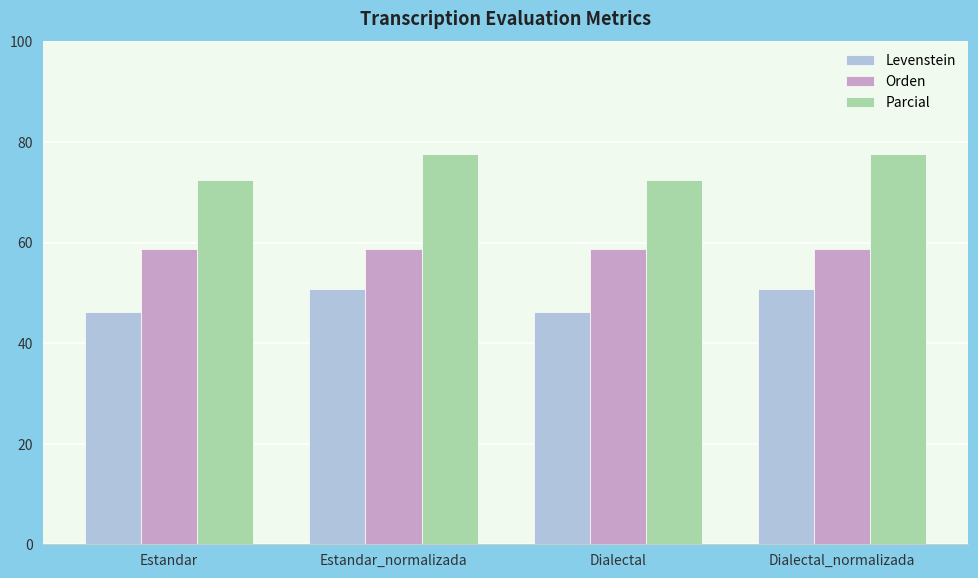

What is the smallest value displayed?

46.1